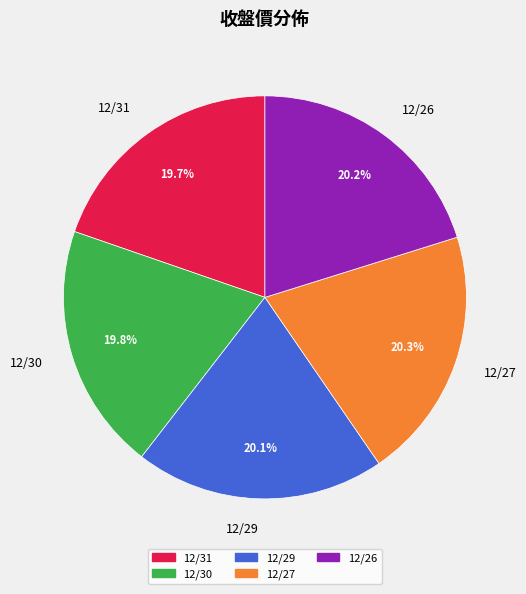

Is it true that 12/26 is 20% of the pie?

True